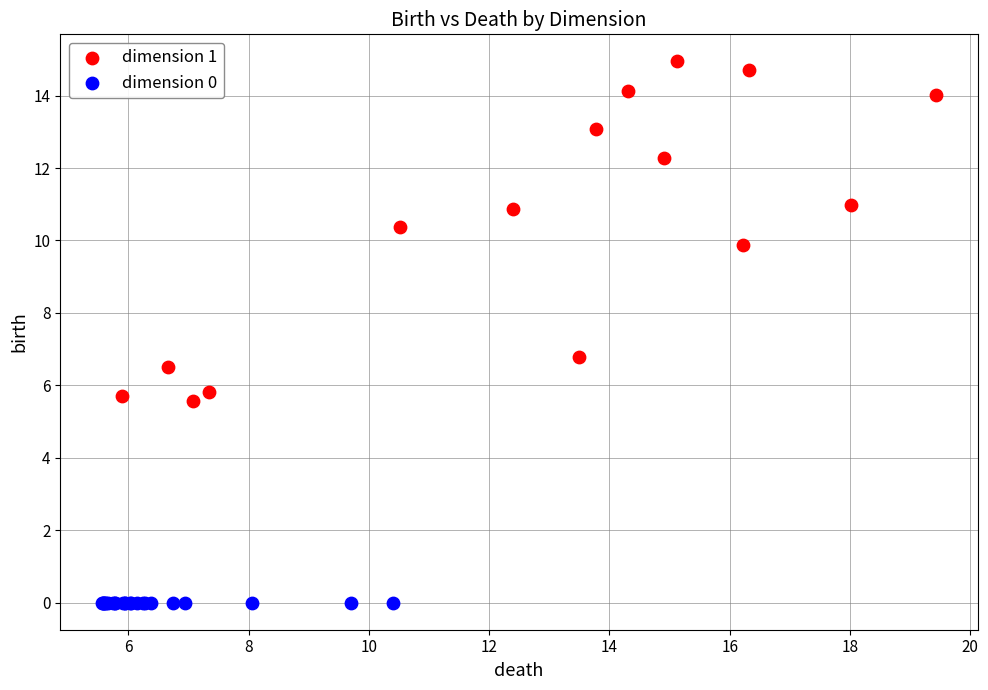

Which series reaches the maximum Y coordinate?

dimension 1